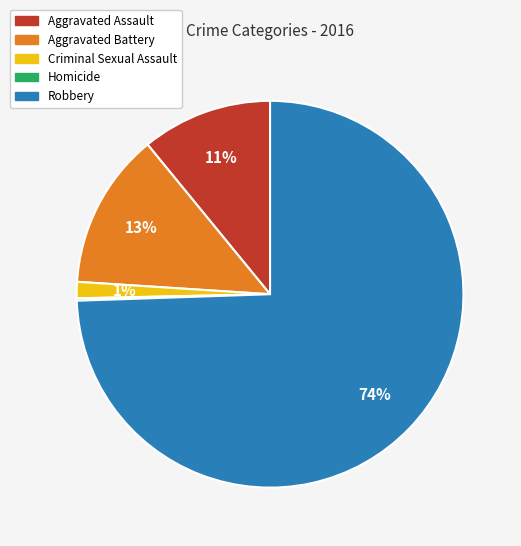

Is there any slice that represents more than half of the pie?

Yes